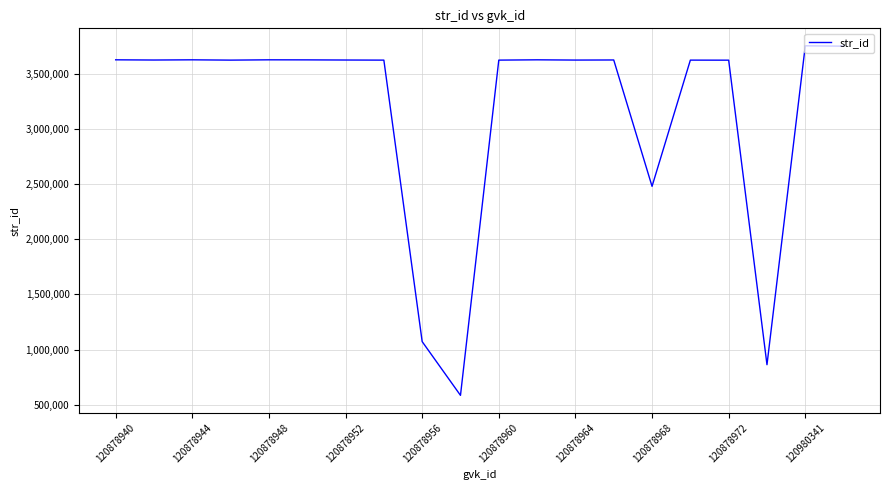

What is the sum of all values?

63245309